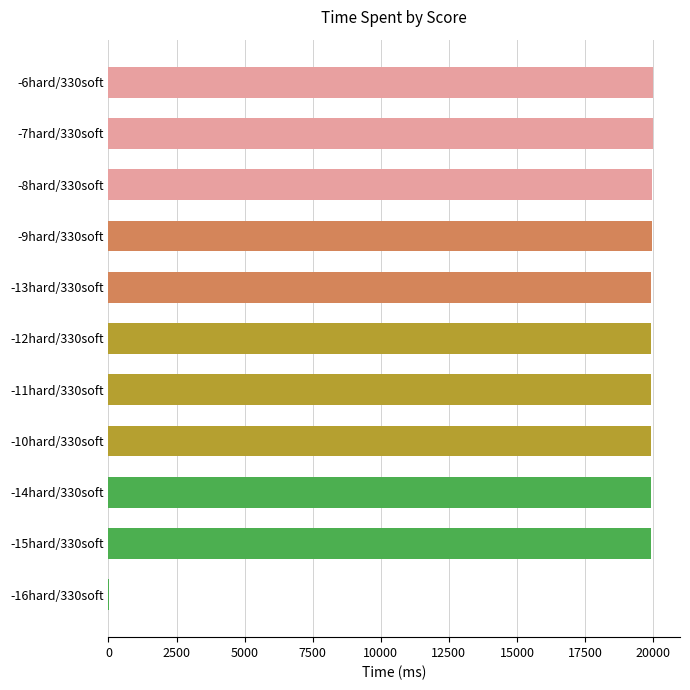

What is the sum of all values?

199483